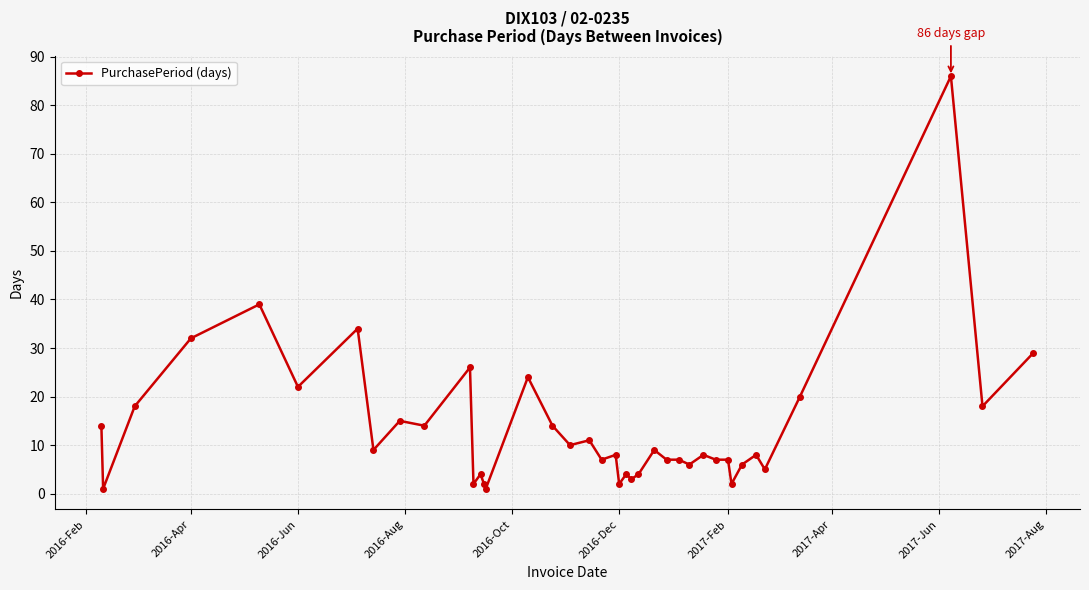

What is the maximum value shown in the chart?

86